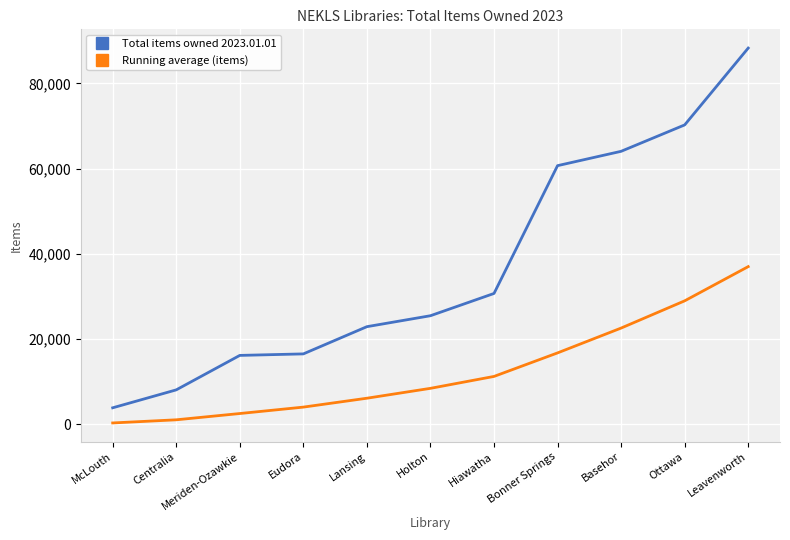

What is the minimum value shown in the chart?

355